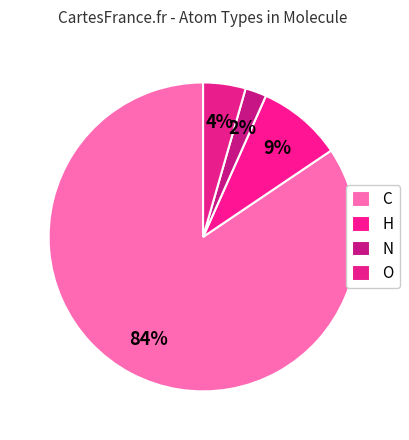

Which category has the smallest portion of the pie?

N